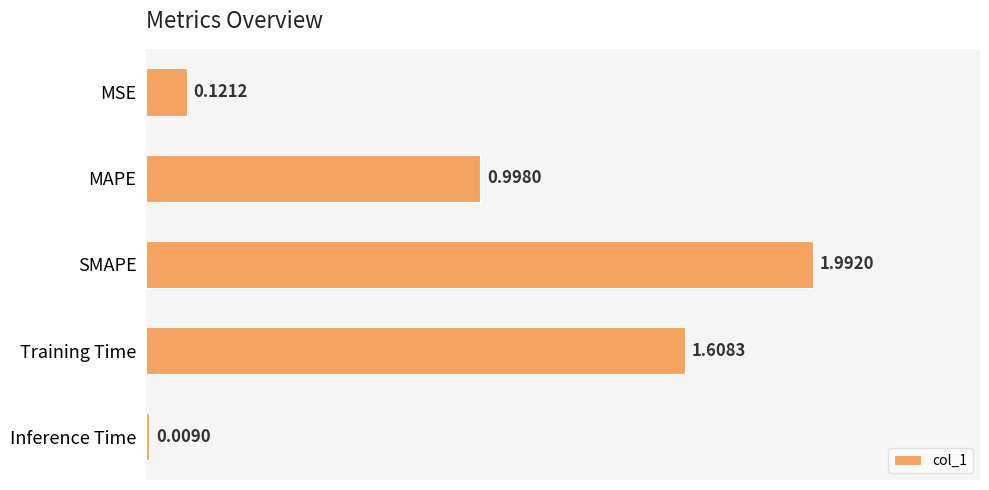

What is the label of the 2nd bar from the top?

MAPE